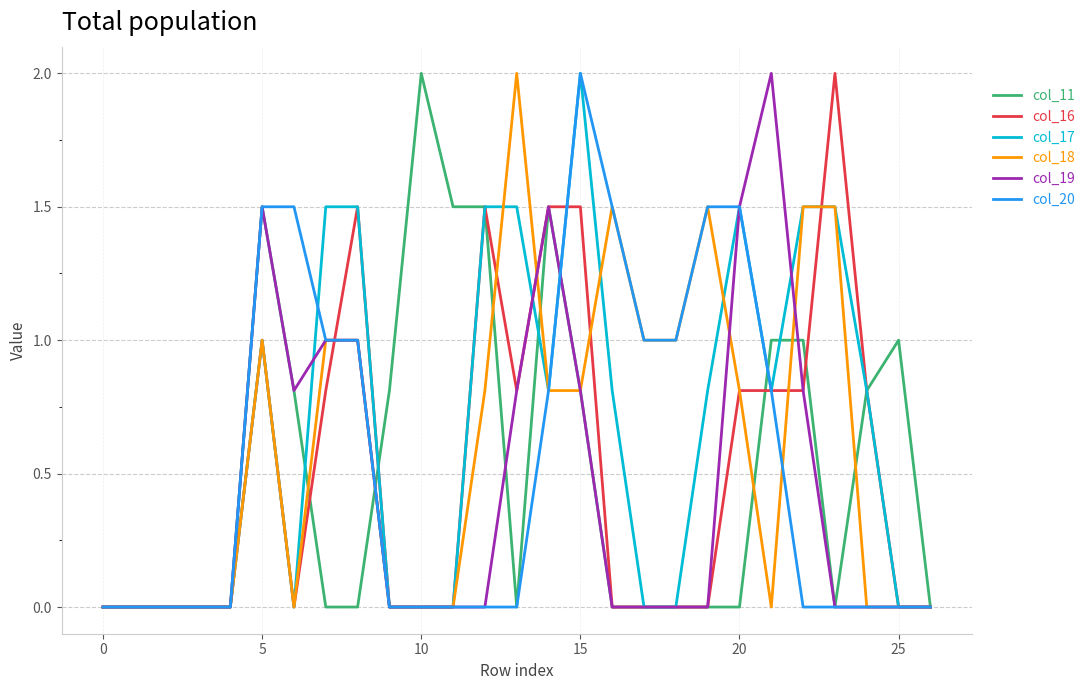

Reading left to right, list all the values displayed in this chart.

col_11: 0.0	0.0	0.0	0.0	0.0	1.5	0.8	0.0	0.0	0.8	2.0	1.5	1.5	0.0	1.5	0.8	0.0	0.0	0.0	0.0	0.0	1.0	1.0	0.0	0.8	1.0	0.0
col_16: 0.0	0.0	0.0	0.0	0.0	1.0	0.0	0.8	1.5	0.0	0.0	0.0	1.5	0.8	1.5	1.5	0.0	0.0	0.0	0.0	0.8	0.8	0.8	2.0	0.8	0.0	0.0
col_17: 0.0	0.0	0.0	0.0	0.0	1.0	0.0	1.5	1.5	0.0	0.0	0.0	1.5	1.5	0.8	2.0	0.8	0.0	0.0	0.8	1.5	0.8	1.5	1.5	0.8	0.0	0.0
col_18: 0.0	0.0	0.0	0.0	0.0	1.0	0.0	1.0	1.0	0.0	0.0	0.0	0.8	2.0	0.8	0.8	1.5	1.0	1.0	1.5	0.8	0.0	1.5	1.5	0.0	0.0	0.0
col_19: 0.0	0.0	0.0	0.0	0.0	1.5	0.8	1.0	1.0	0.0	0.0	0.0	0.0	0.8	1.5	0.8	0.0	0.0	0.0	0.0	1.5	2.0	0.8	0.0	0.0	0.0	0.0
col_20: 0.0	0.0	0.0	0.0	0.0	1.5	1.5	1.0	1.0	0.0	0.0	0.0	0.0	0.0	0.8	2.0	1.5	1.0	1.0	1.5	1.5	0.8	0.0	0.0	0.0	0.0	0.0